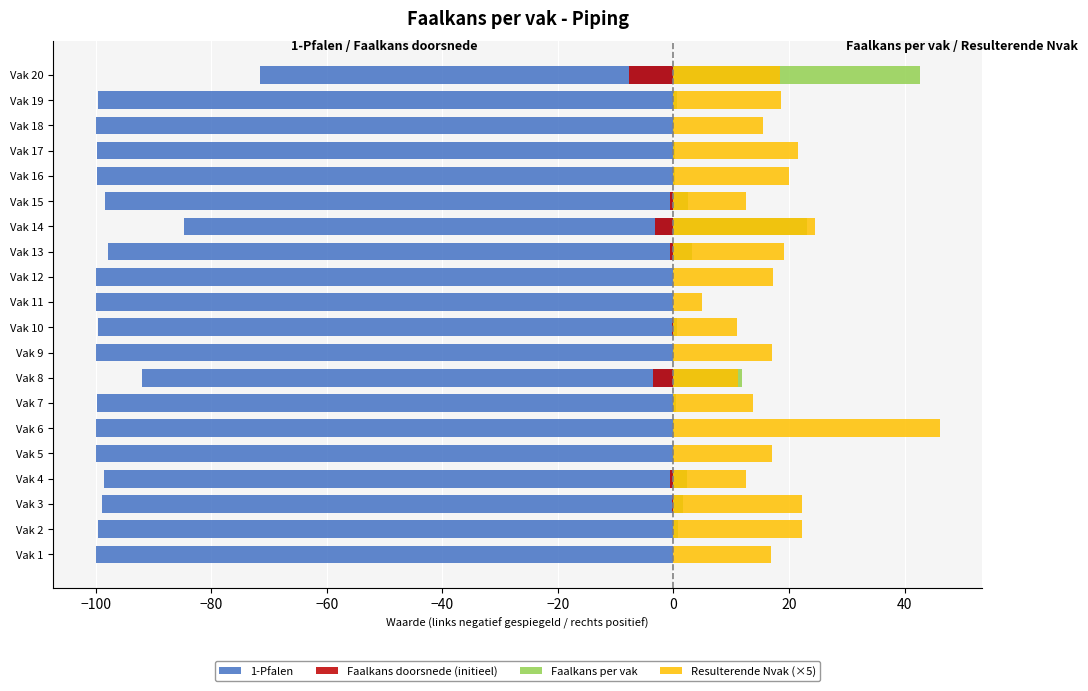

What position from the left is 17?

18